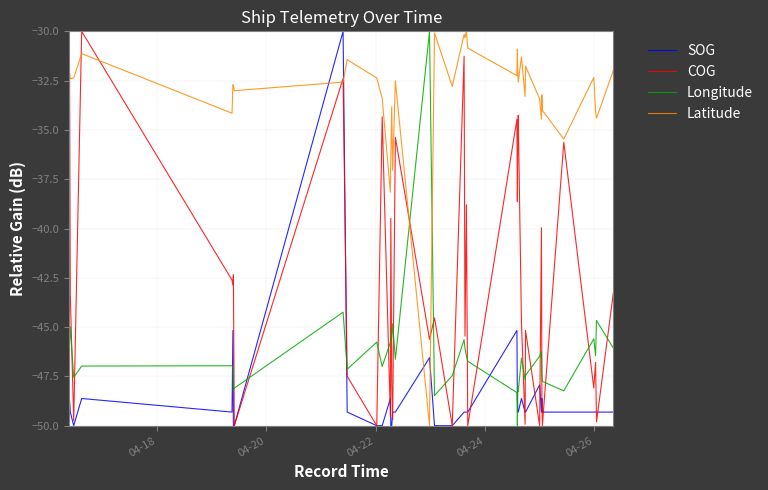

What is the difference between the maximum and minimum values in the Latitude series?

20.0